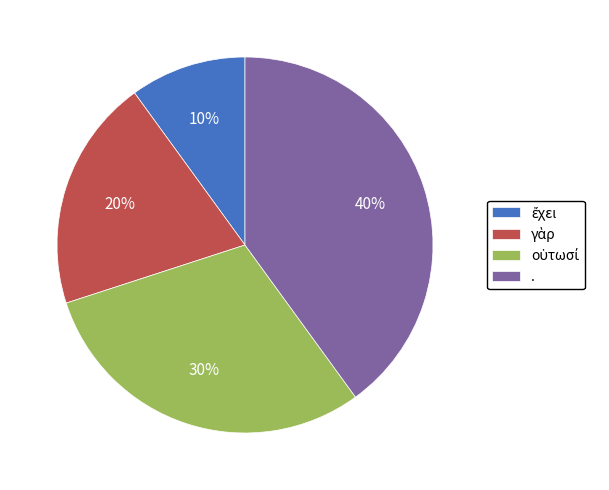

To the nearest percent, what is the difference between the largest and smallest slice percentages?

30%